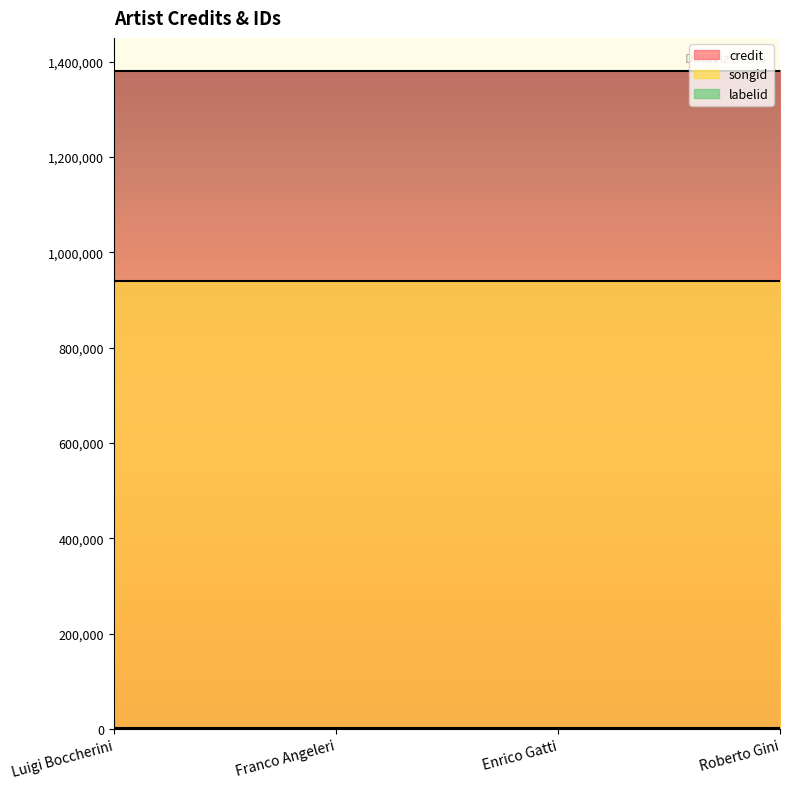

List the labels in order of labelid value, smallest first.

Luigi Boccherini, Franco Angeleri, Enrico Gatti, Roberto Gini